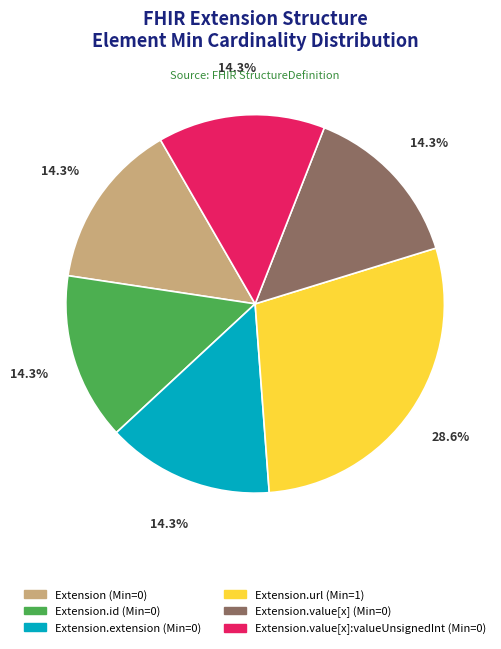

Does any single category account for the majority?

No